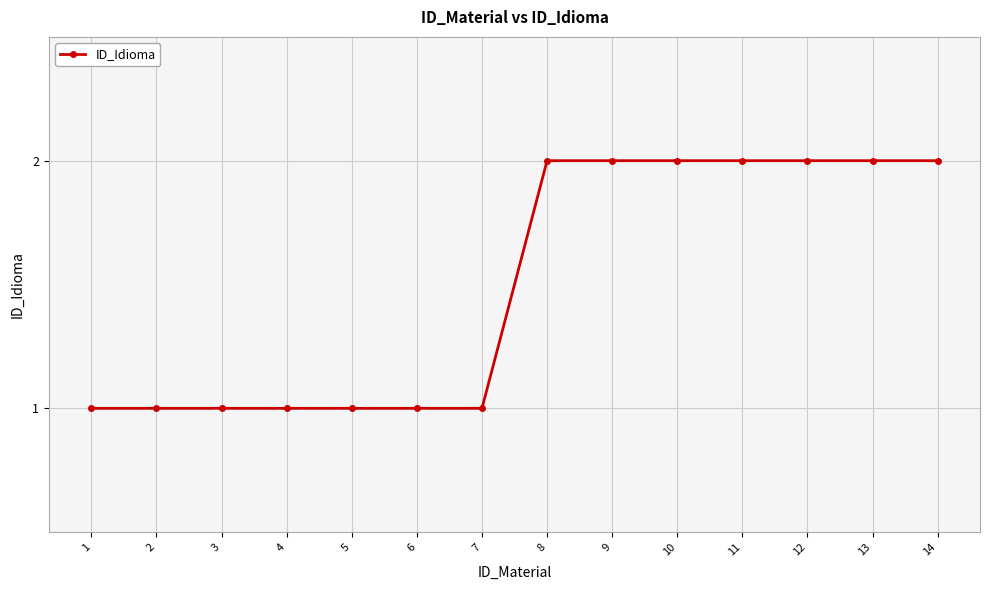

What is the sum of the values at 7 and 10?

3